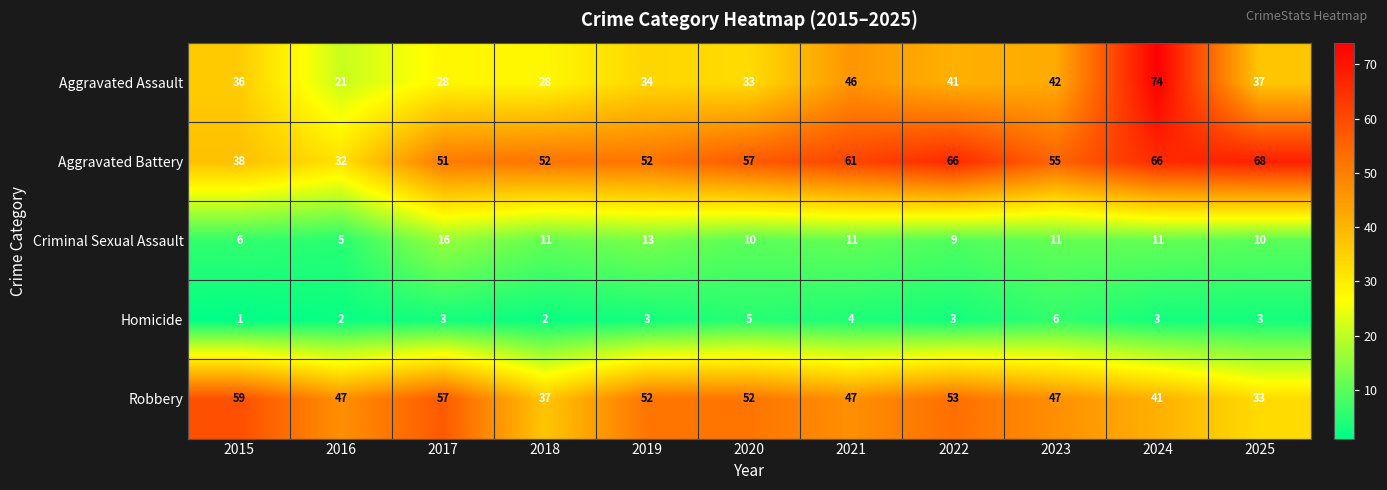

At 2023, list the series in order from largest to smallest.

Aggravated Battery, Robbery, Aggravated Assault, Criminal Sexual Assault, Homicide